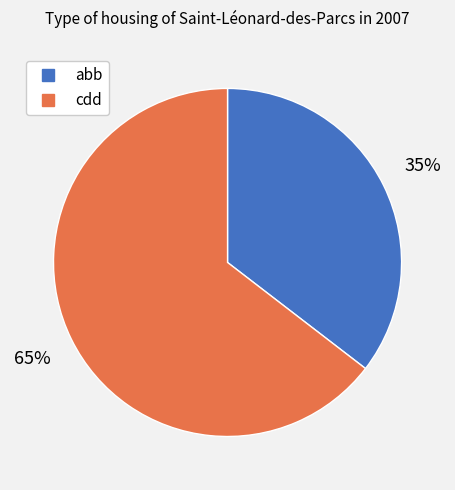

What percentage is the abb slice, to the nearest percent?

35%